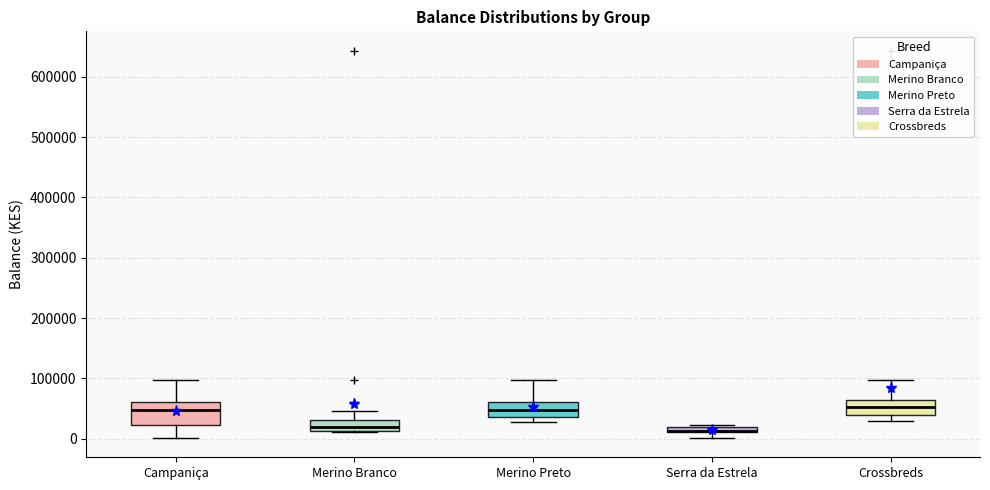

Where is the upper edge of the box for Merino Preto on the y-axis? The values are not printed on the chart, so give them approximately, as read against the axis.

60000